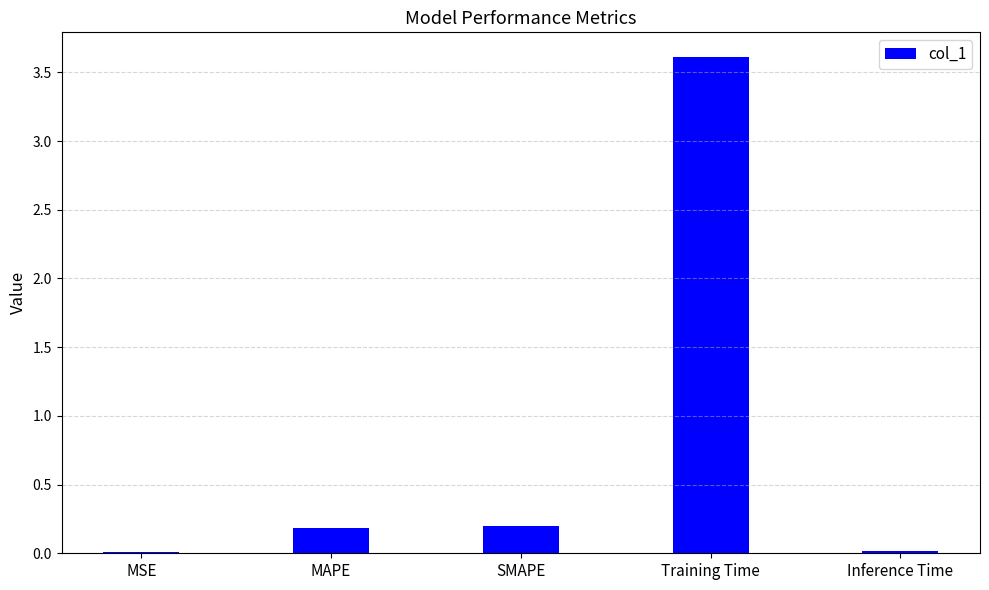

Read the value at Training Time.

3.6